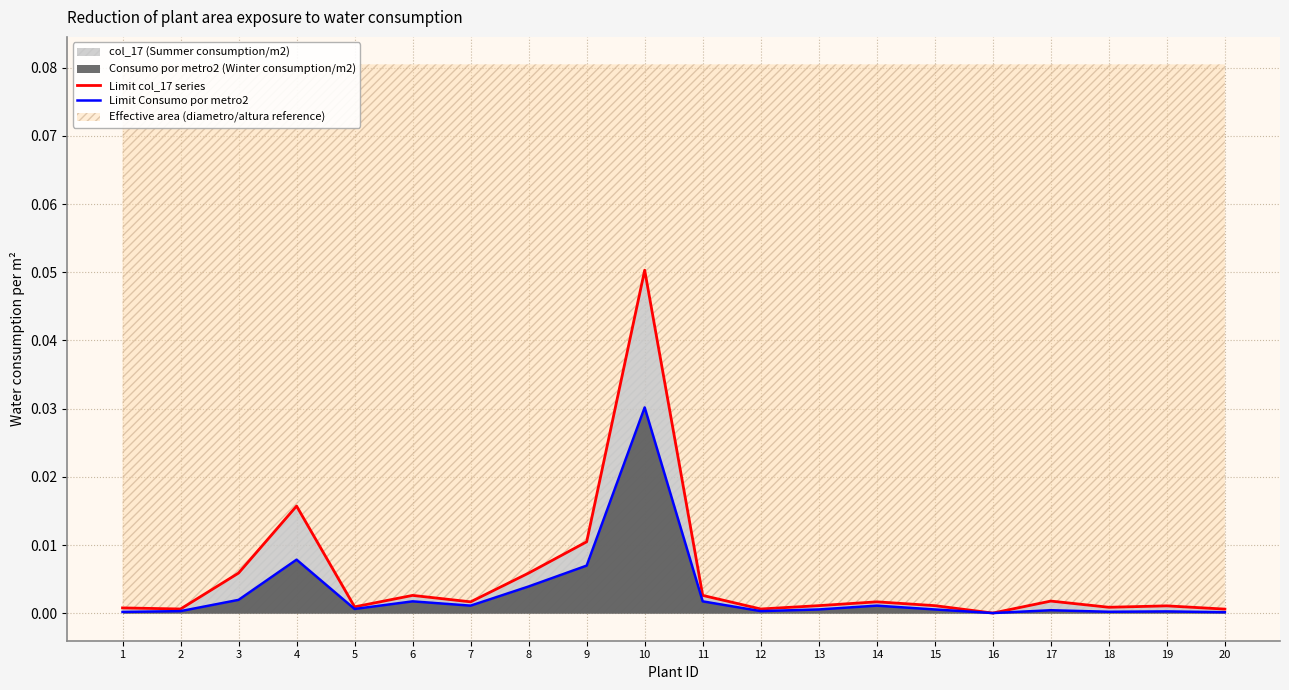

How many lines are shown in the chart?

2